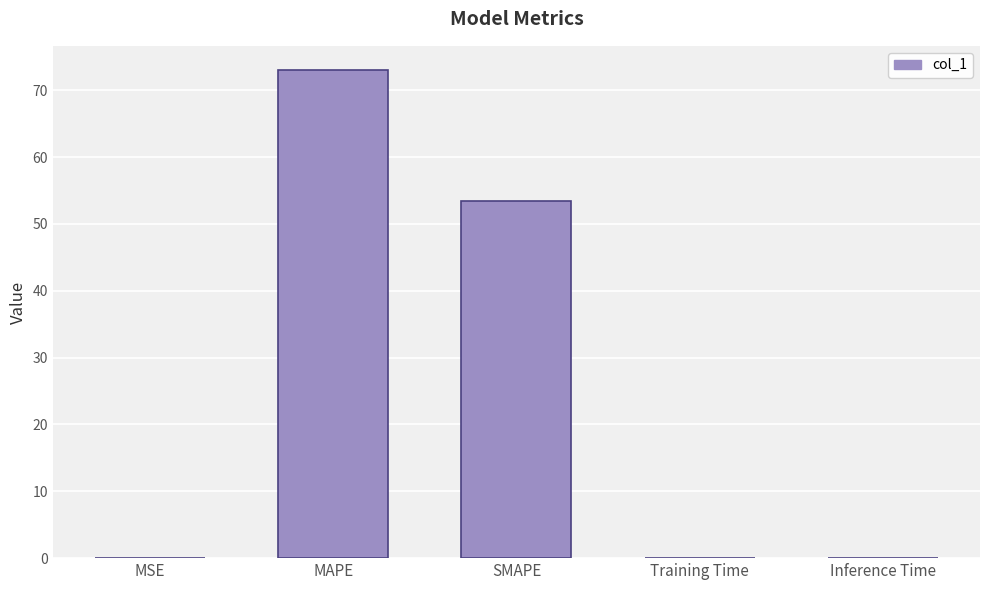

What is the sum of all values?

126.5